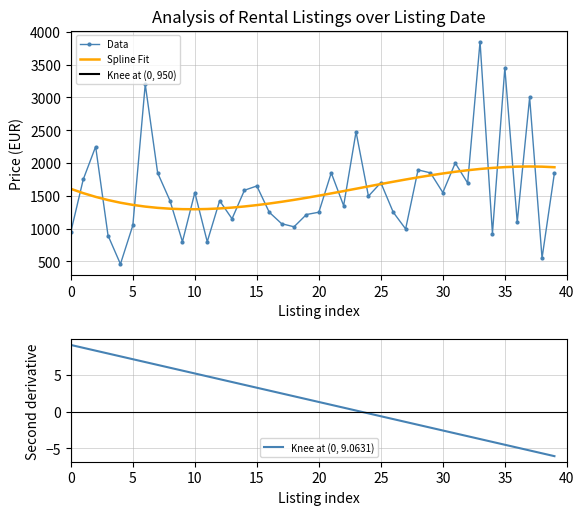

The value of Spline Fit at 15 is 863.8. True or false?

False